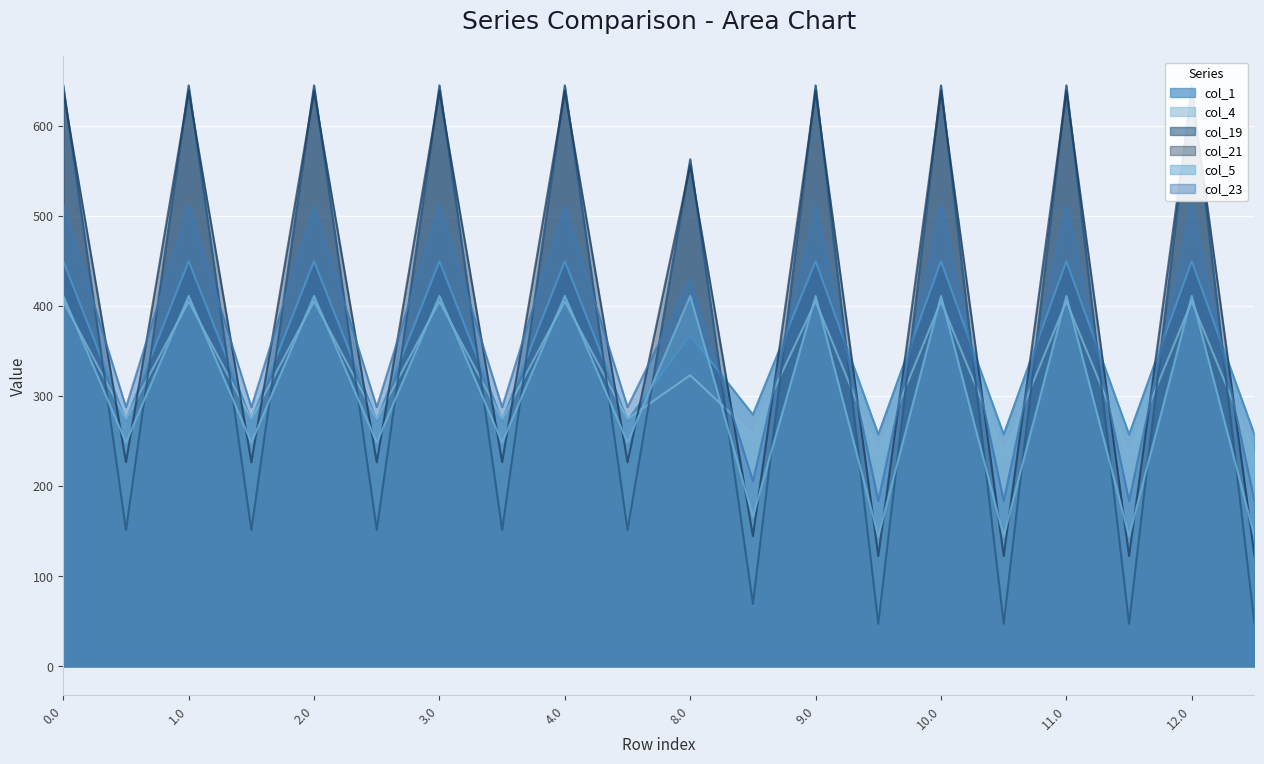

Where is col_23 line nearest to the value 347?

1.0